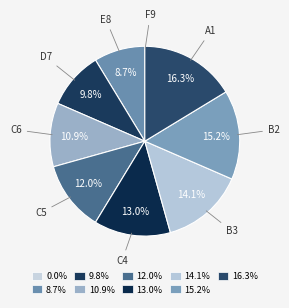

To the nearest percent, what is the difference between the largest and smallest slice percentages?

16%